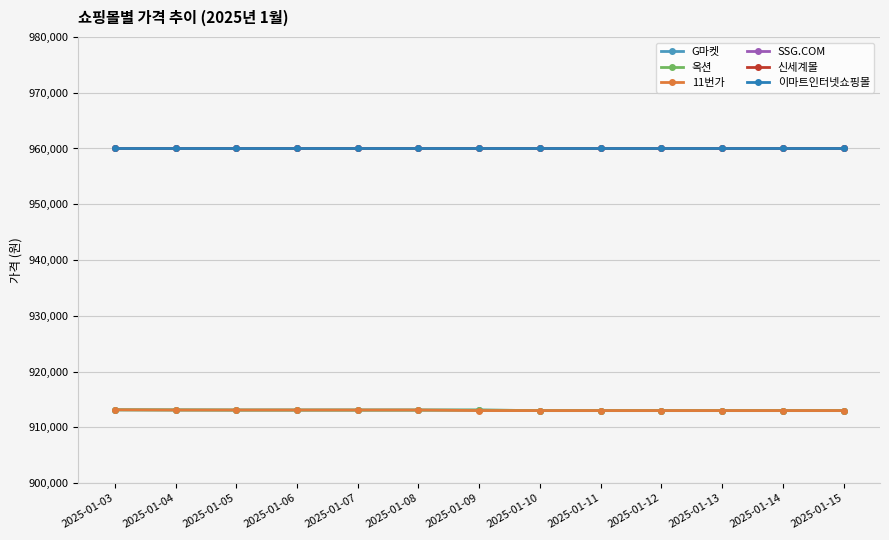

Does the chart have visible grid lines?

Yes